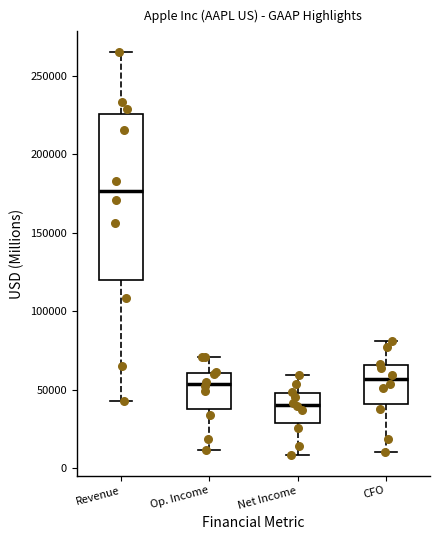

Where does the upper whisker of the box for Revenue end on the y-axis? The values are not printed on the chart, so give them approximately, as read against the axis.

265000